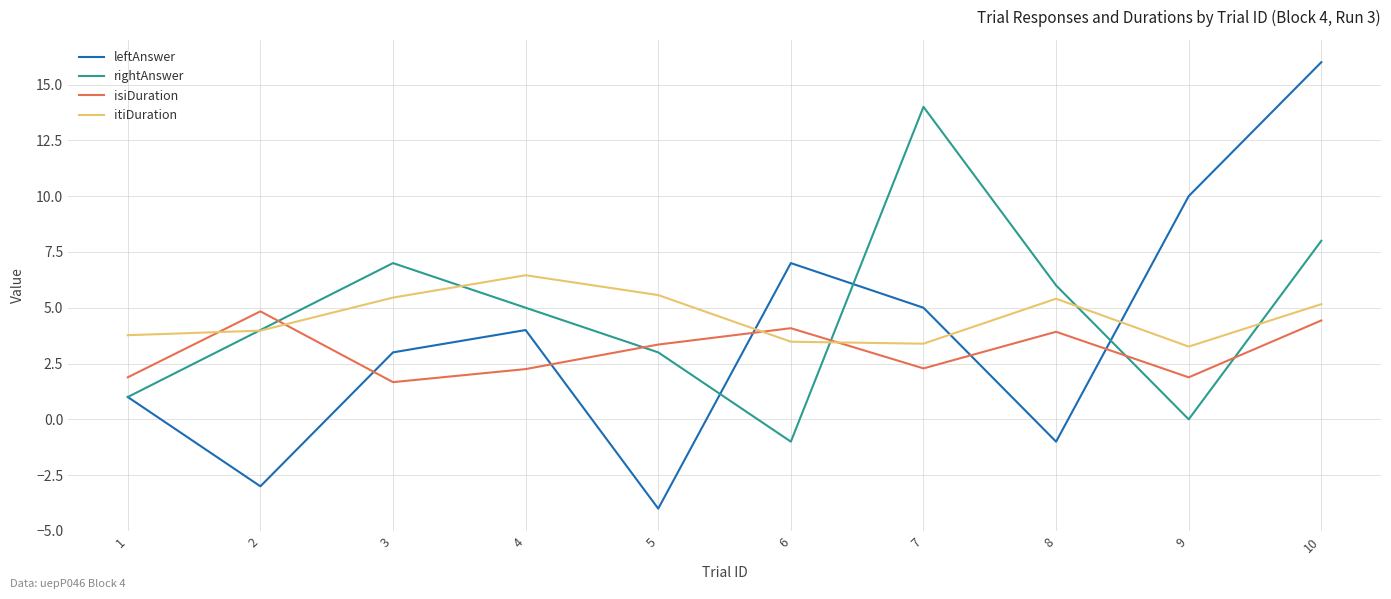

The itiDuration series shows 5.2 at 10. True or false?

True